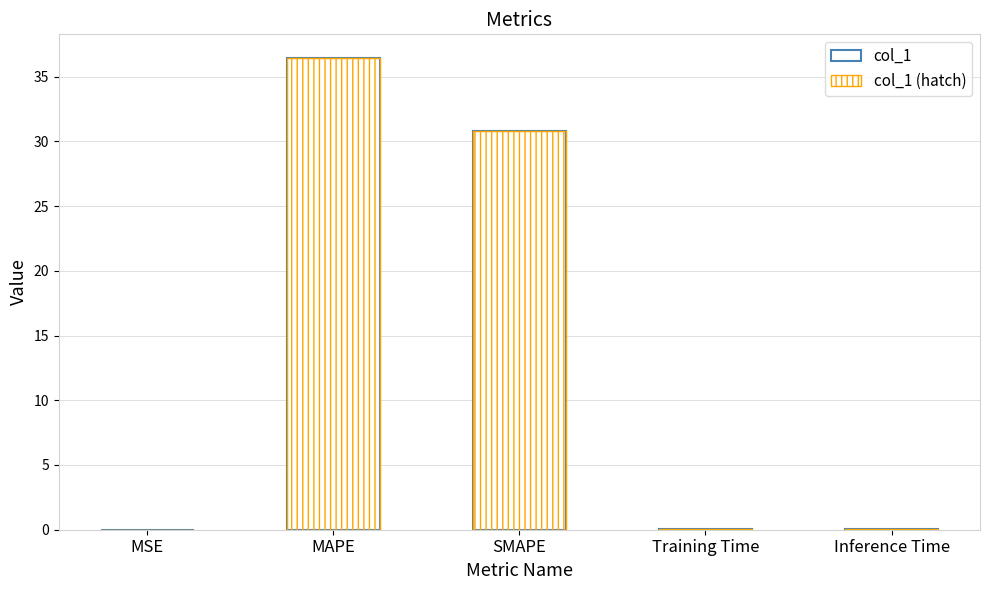

Where is col_1 (hatch) nearest to the value 18?

SMAPE